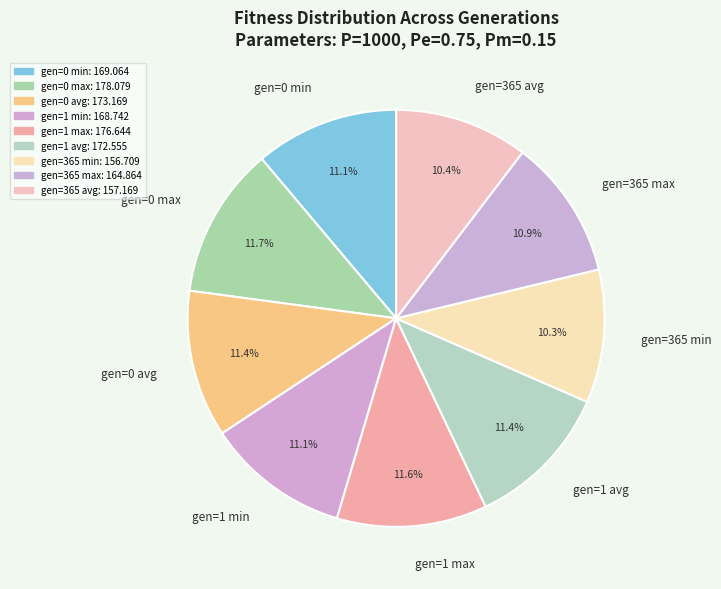

What percentage is the gen=1 min slice, to the nearest percent?

11%